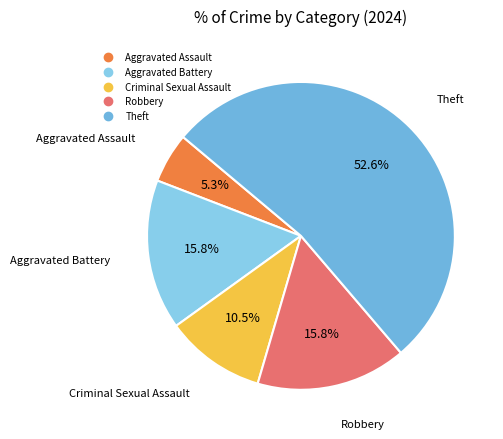

Does any single category account for the majority?

Yes